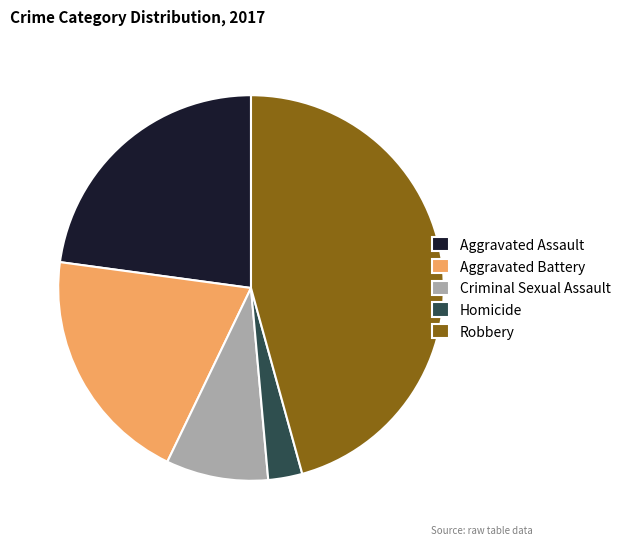

Is there any slice that represents more than half of the pie?

No